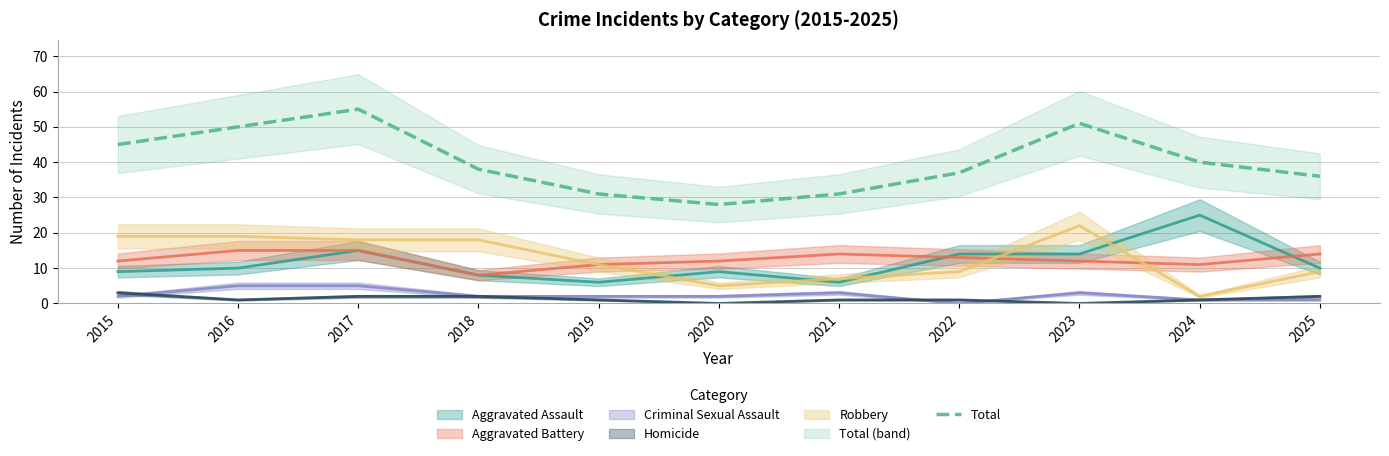

At which category does the data reach its first local valley?

2020